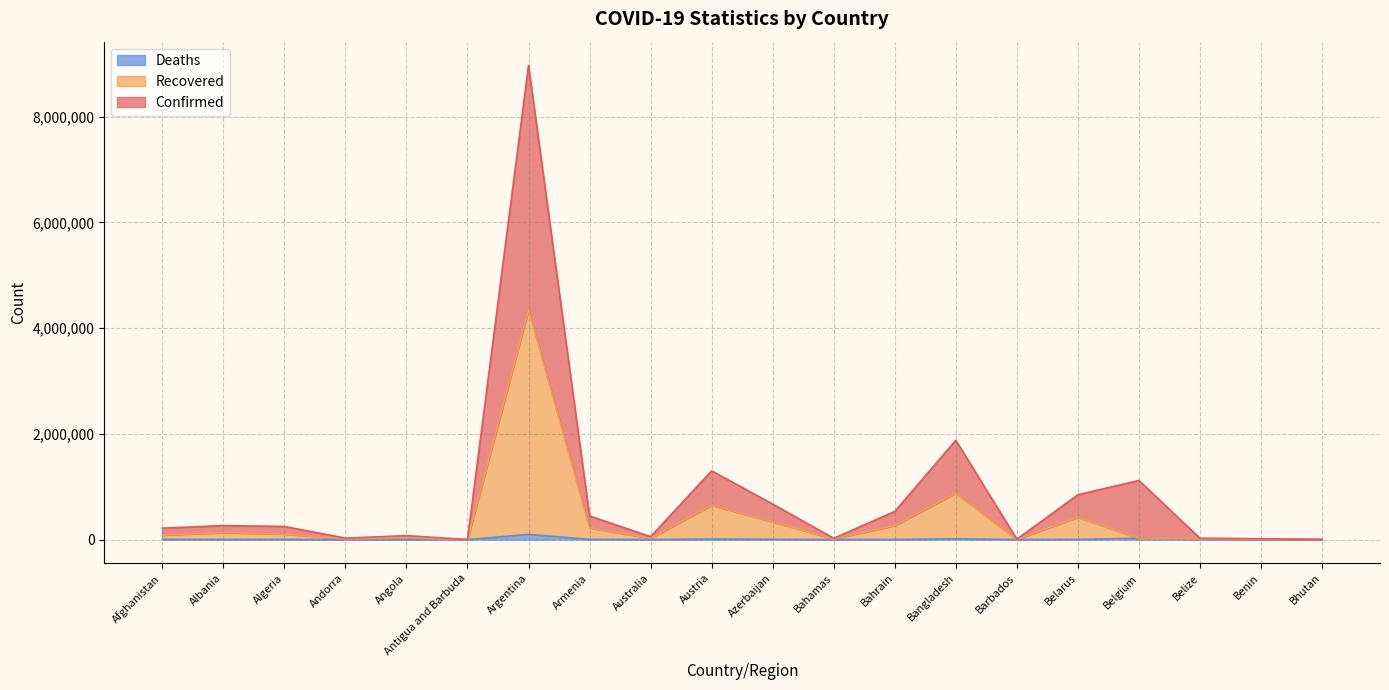

What position from the right is Bahamas?

9